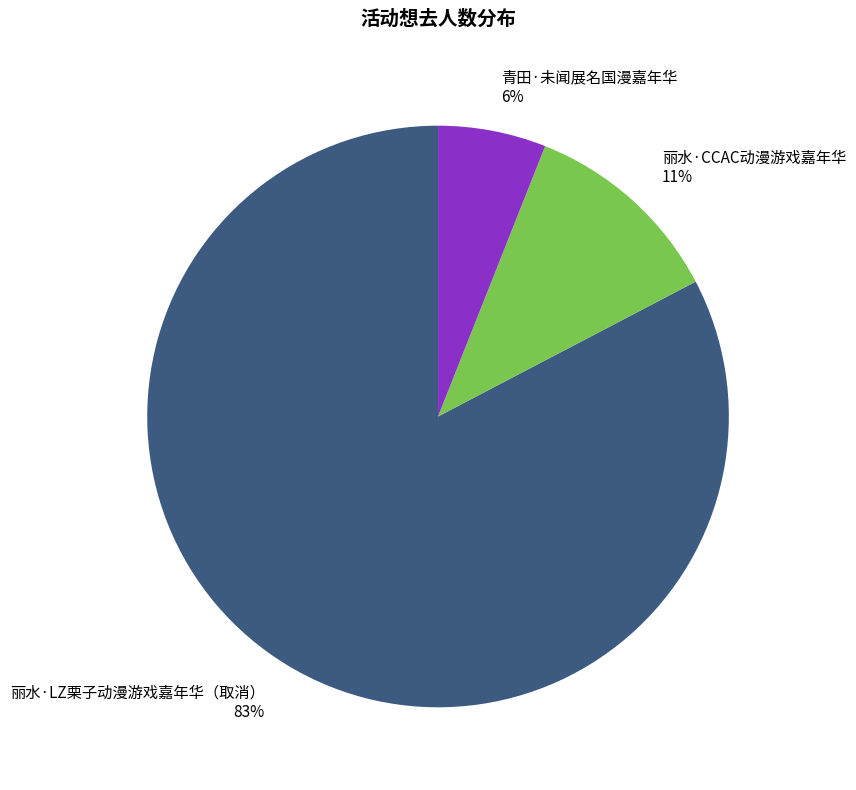

What percentage is the 丽水·CCAC动漫游戏嘉年华 slice, to the nearest percent?

11%